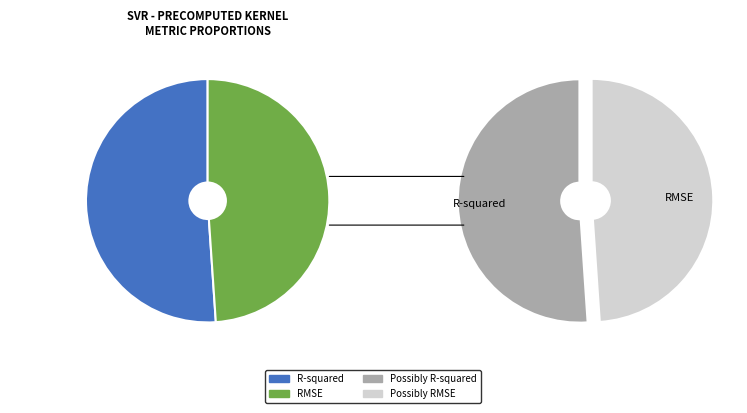

To the nearest percent, what is the difference between the largest and smallest slice percentages?

2%